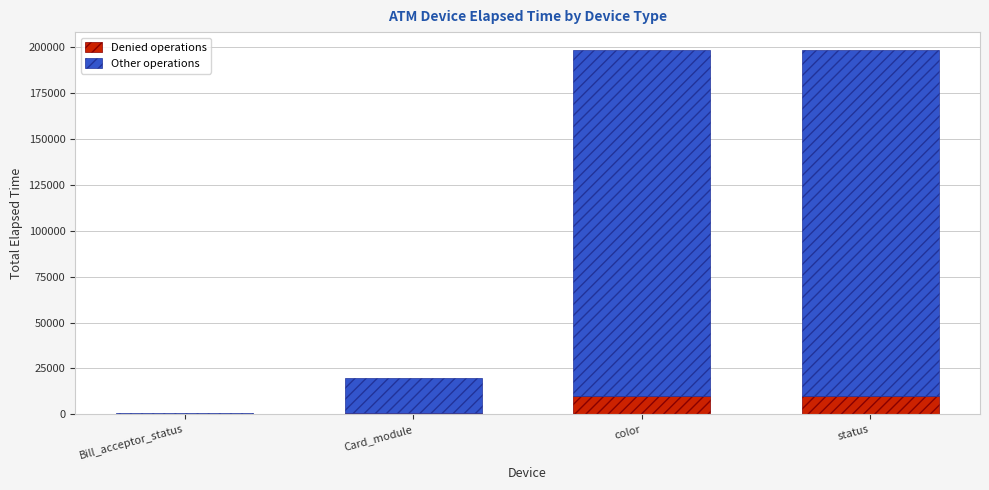

What is the sum of all Denied operations values?

20843